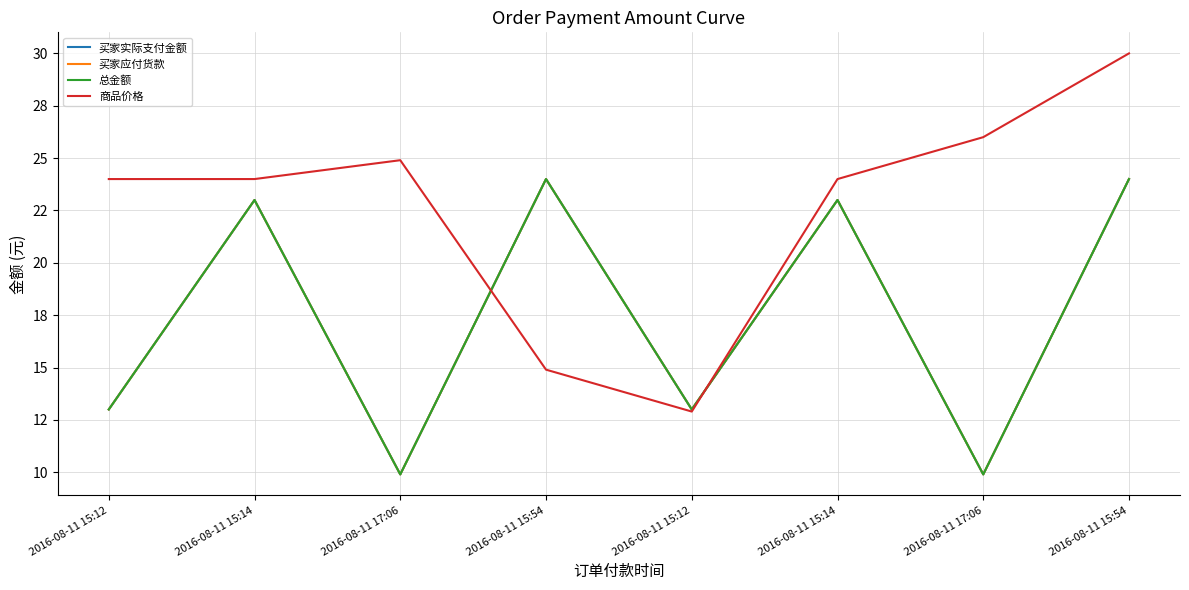

What is the lowest value of the 买家应付货款 series?

9.9